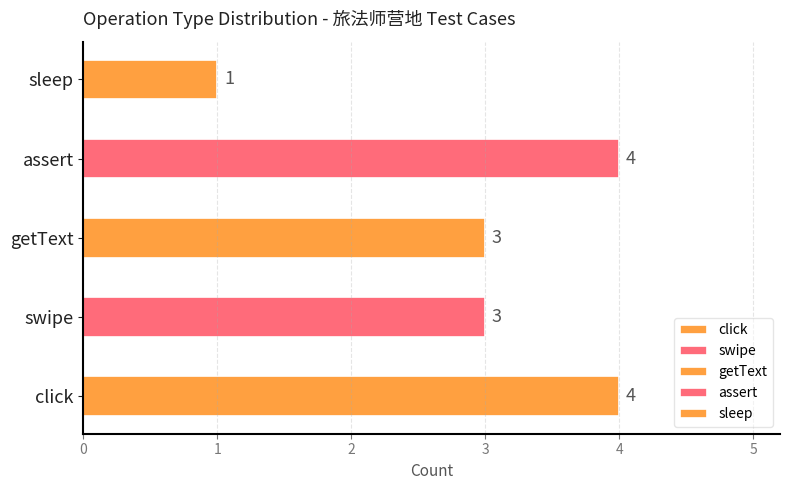

Count the number of data series in this chart.

1